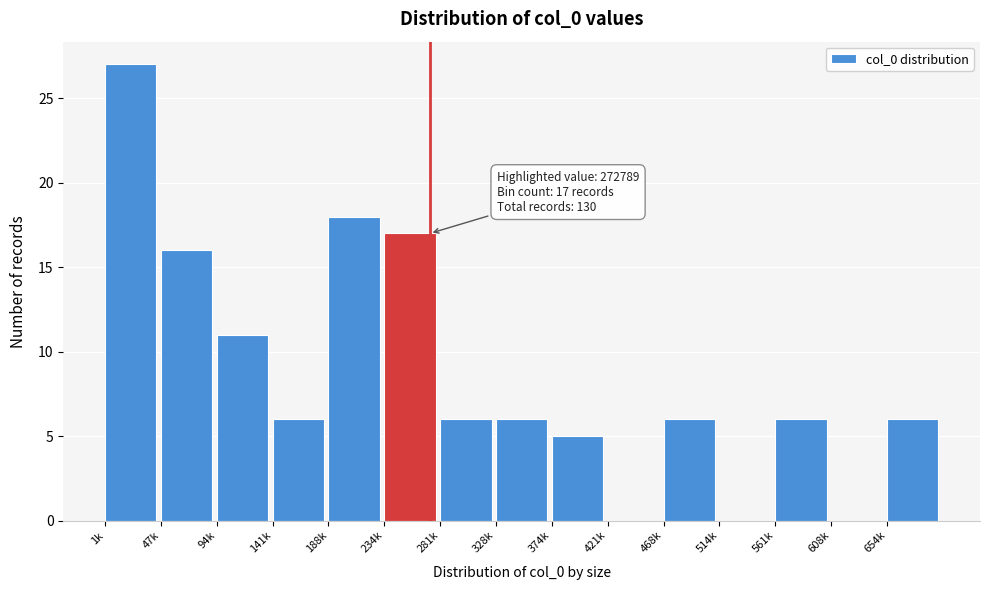

Reading left to right, list all the values displayed in this chart.

1k=27	47k=16	94k=11	141k=6	188k=18	234k=17	281k=6	328k=6	374k=5	421k=0	468k=6	514k=0	561k=6	608k=0	654k=6